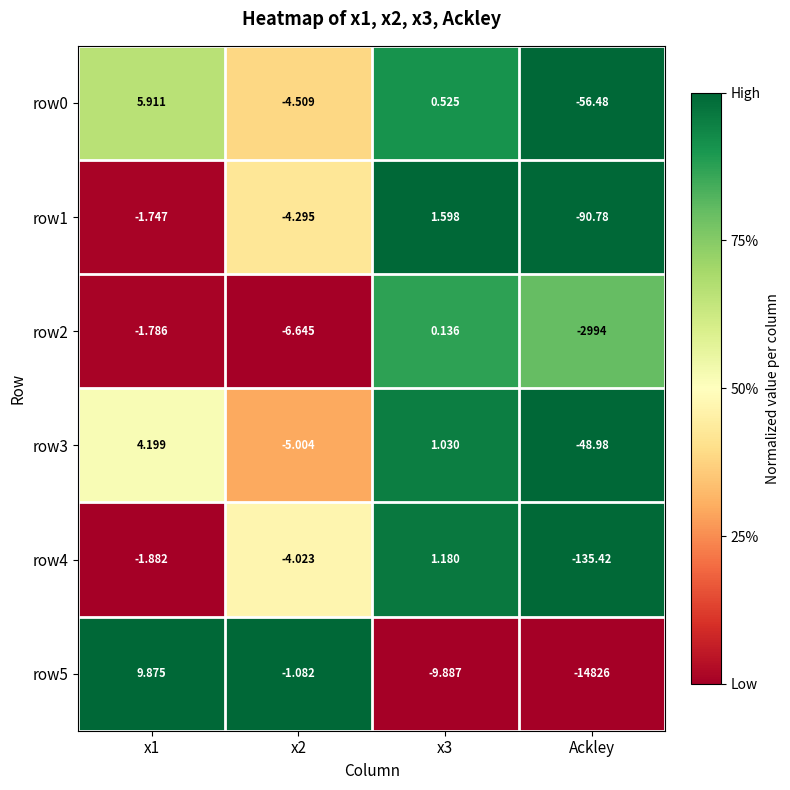

What is the total value across all series at x3?

-5.4